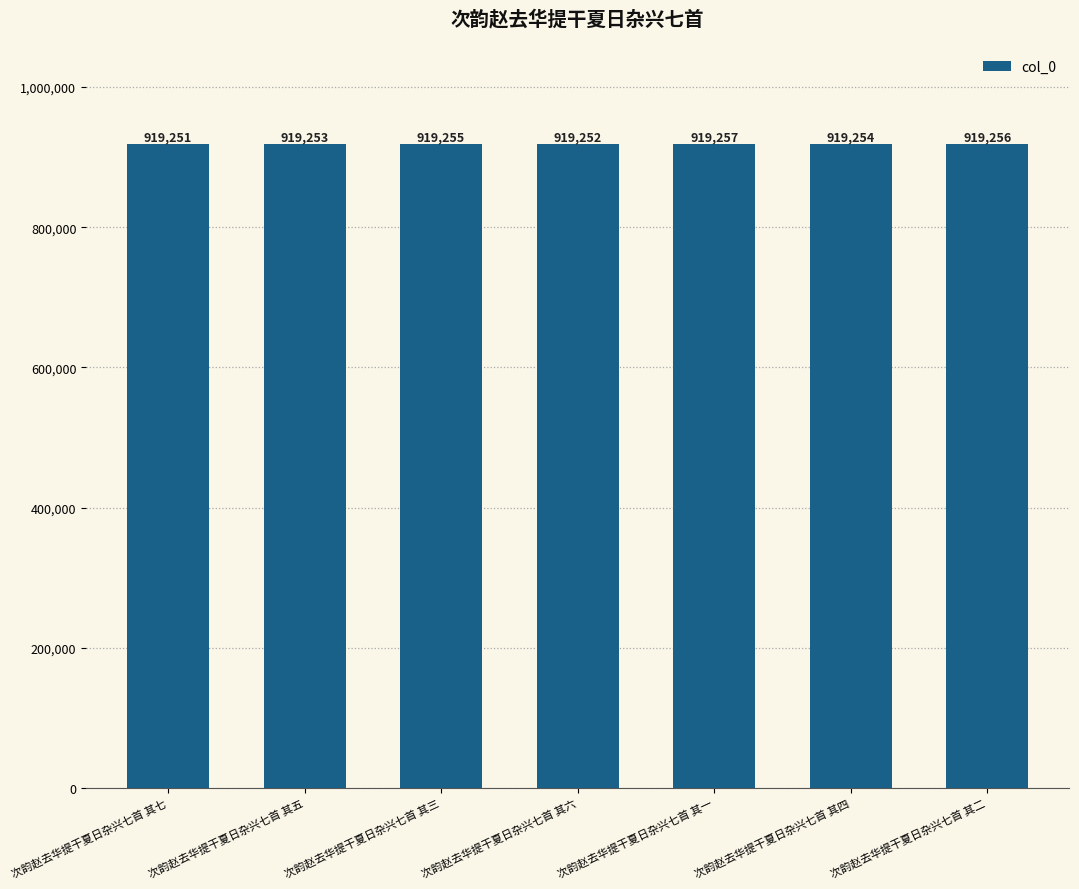

Which category has the lowest value across all series?

次韵赵去华提干夏日杂兴七首 其七